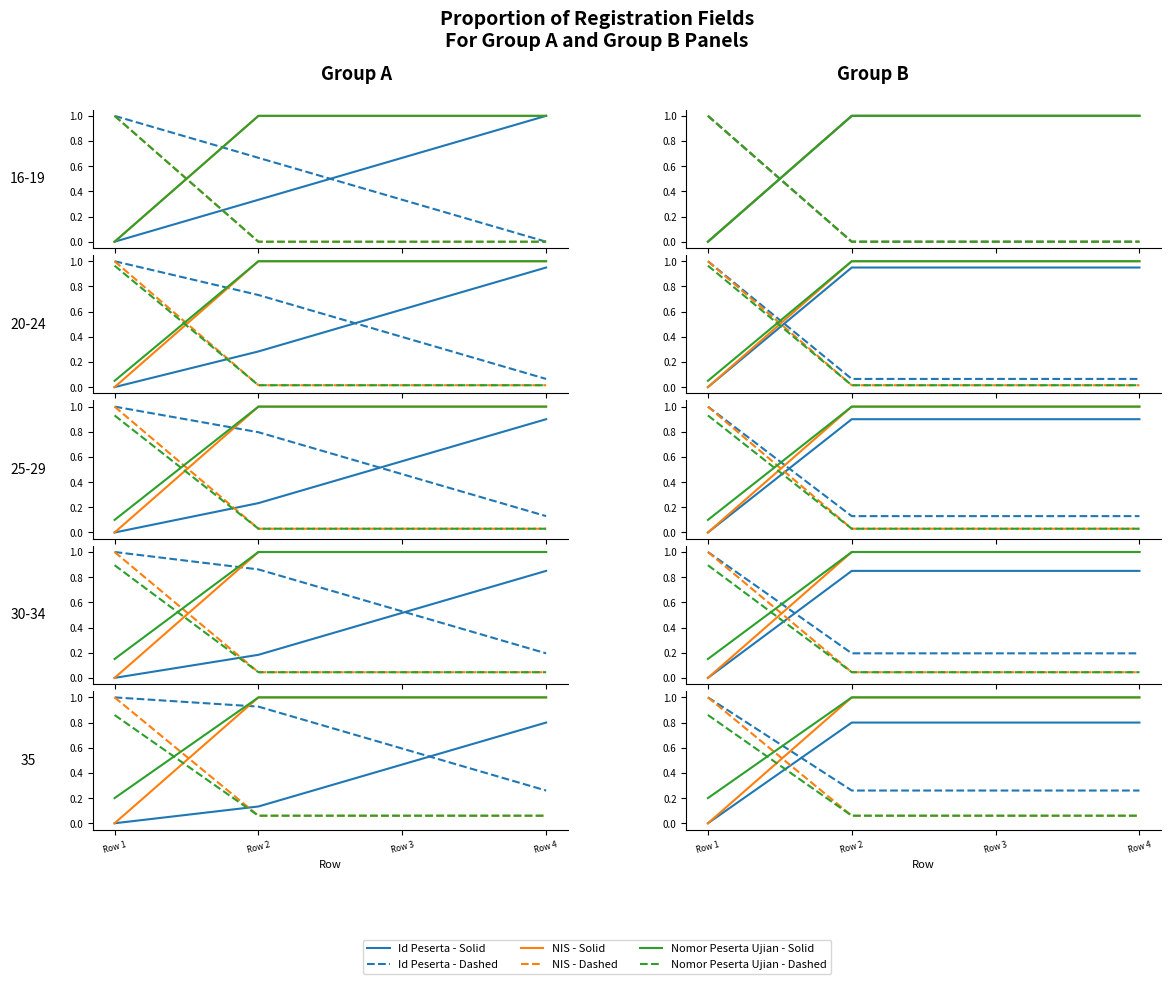

At how many categories does at least one series exceed 0?

4